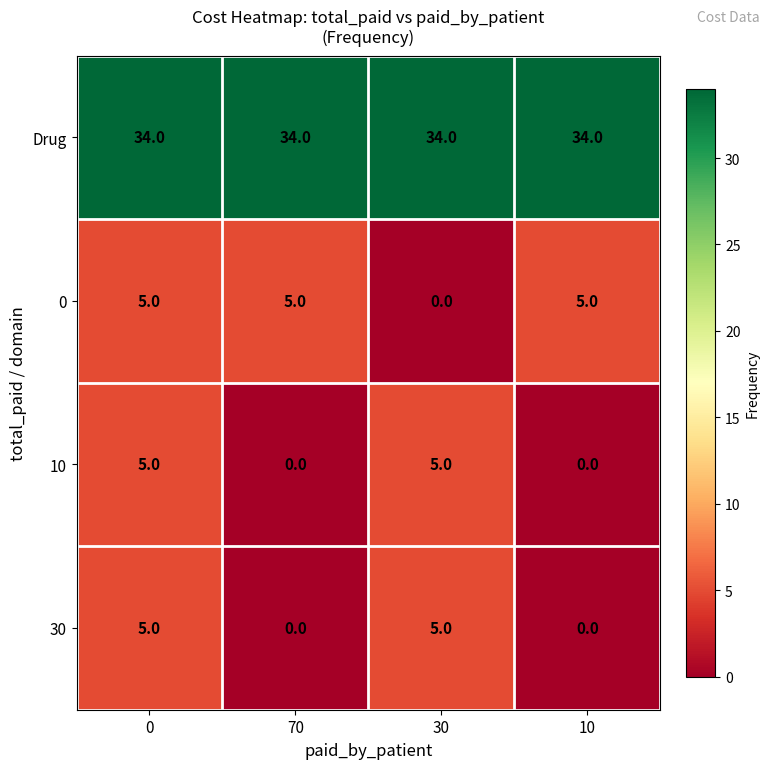

Is it true that 0 equals 8 at 0?

False